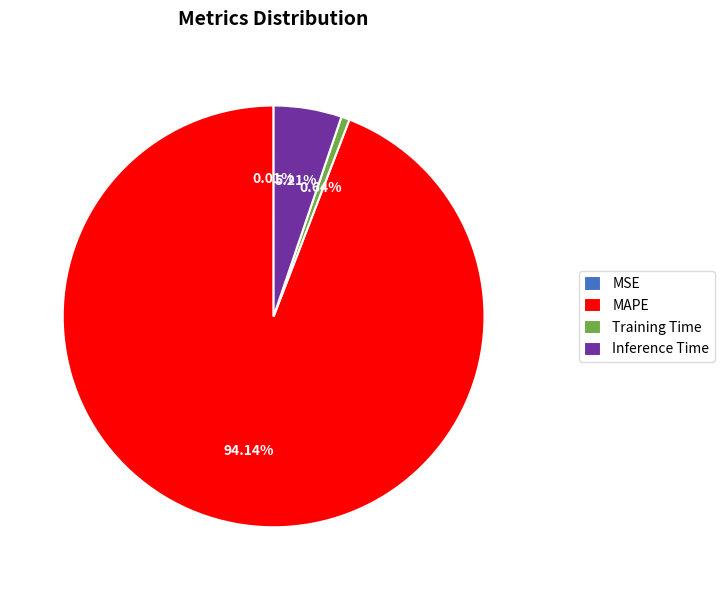

To the nearest percent, what is the difference between the Inference Time and Training Time slice percentages?

5%